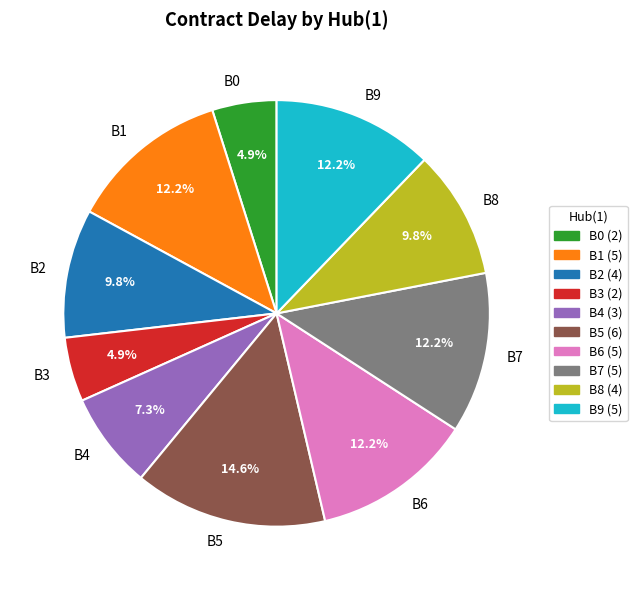

To the nearest percent, what percentage of the pie is B7?

12%